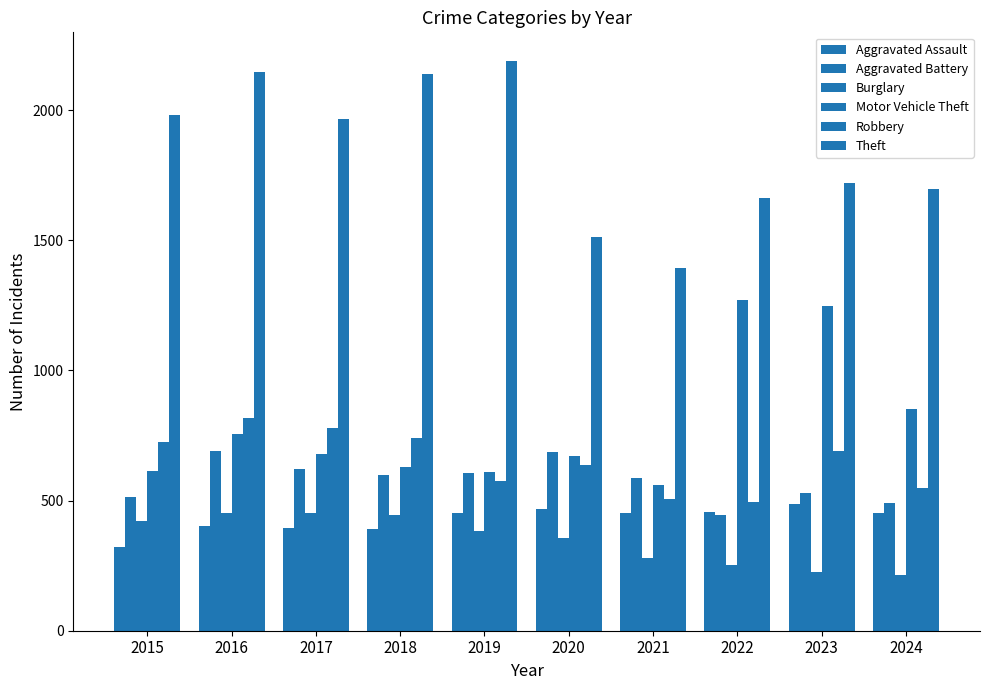

How many data points does each series have?

10